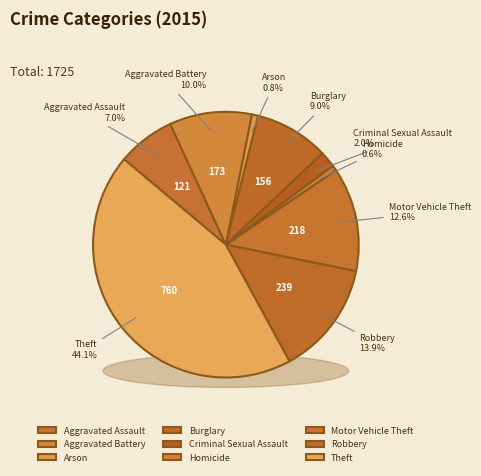

Which slice is the smallest?

Homicide